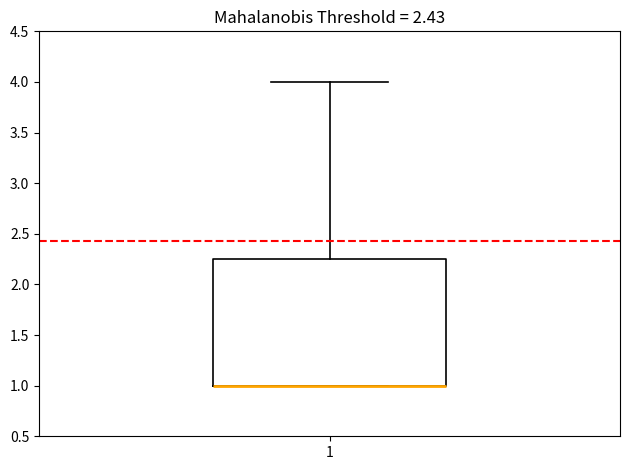

Transcribe this box plot: give where the median line is, the range the box spans, and where the two whiskers end, as read against the y-axis. The values are not printed on the chart, so give them approximately, as read against the axis.

median 1.00 (drawn on the box's lower edge), box 1.00 to 2.25, whiskers 1.00 to 4.00